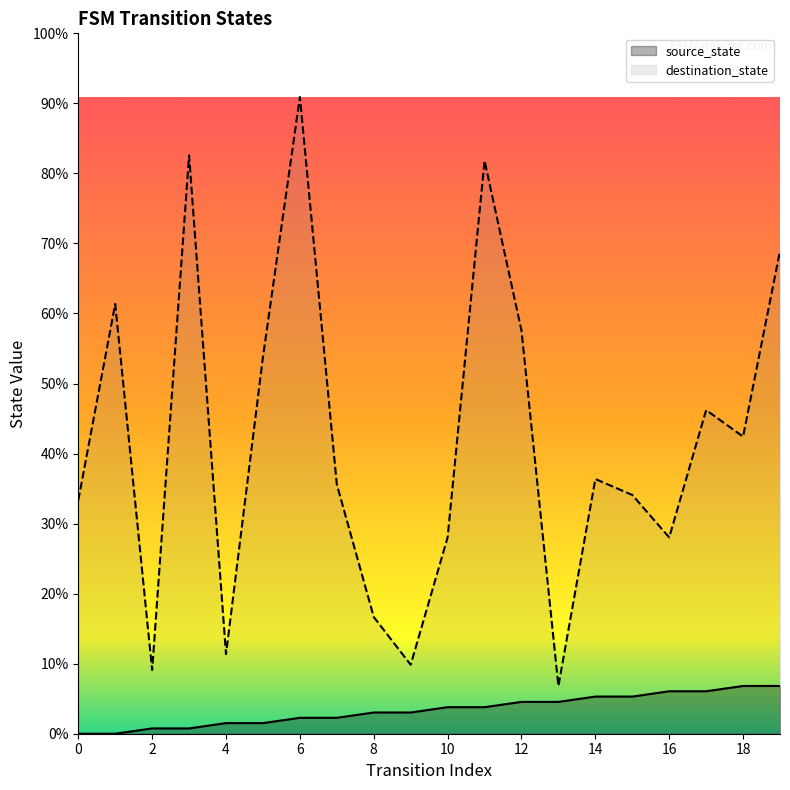

In destination_state, how many points are lower than both neighbors (excluding endpoints)?

6